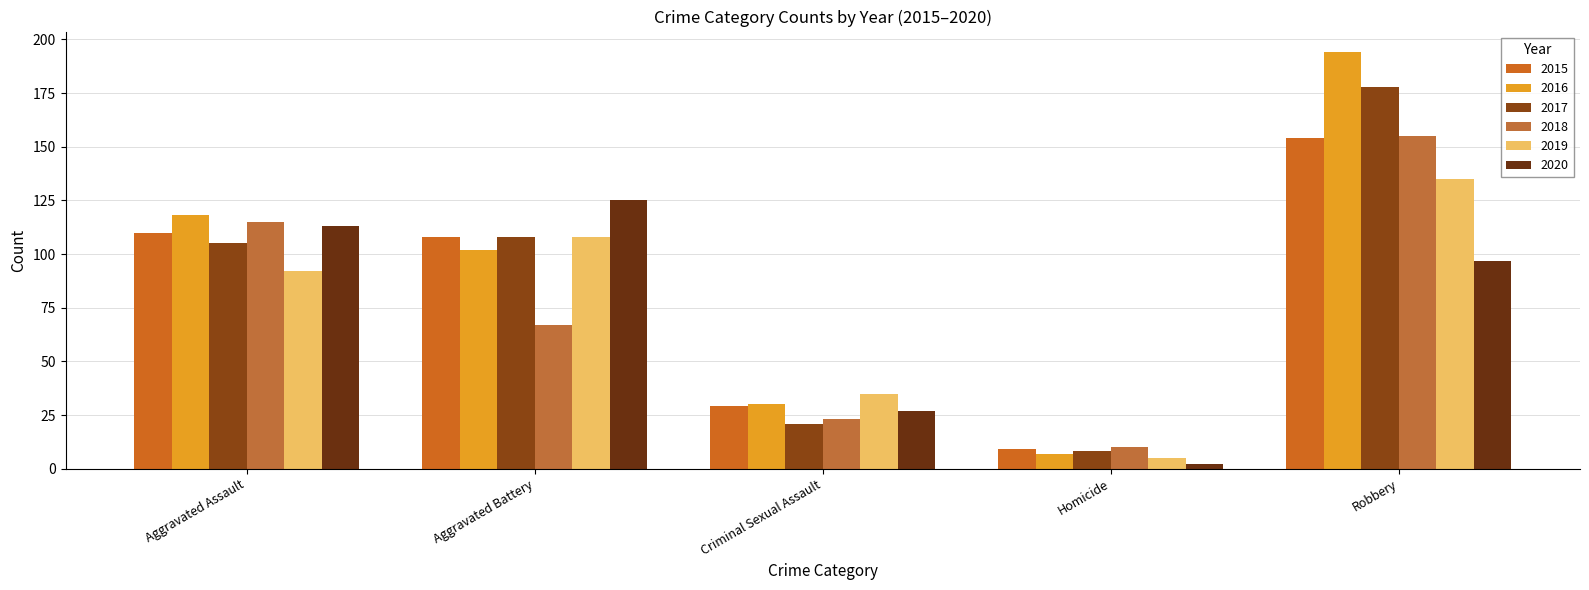

Is the value of 2020 at Aggravated Battery greater than the value of 2015 at Aggravated Battery?

Yes